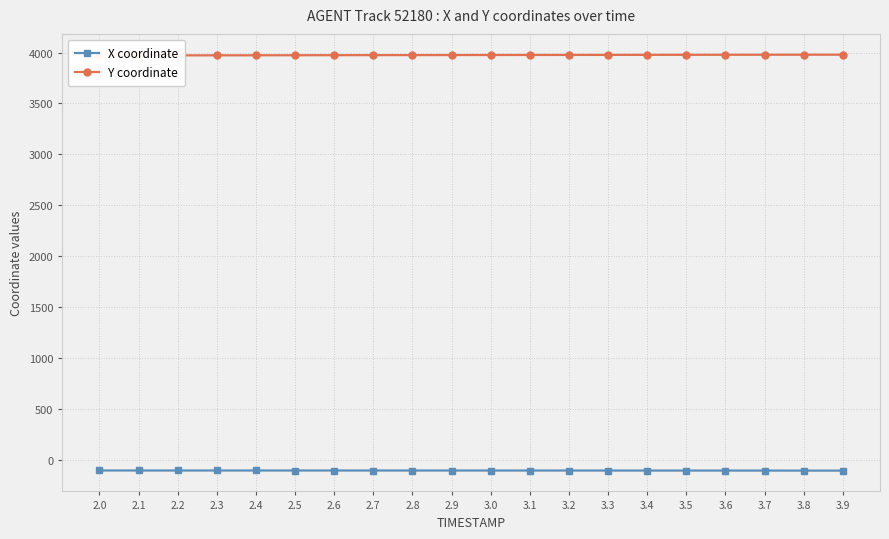

What is the difference between the second highest and minimum values in the Y coordinate series?

7.5